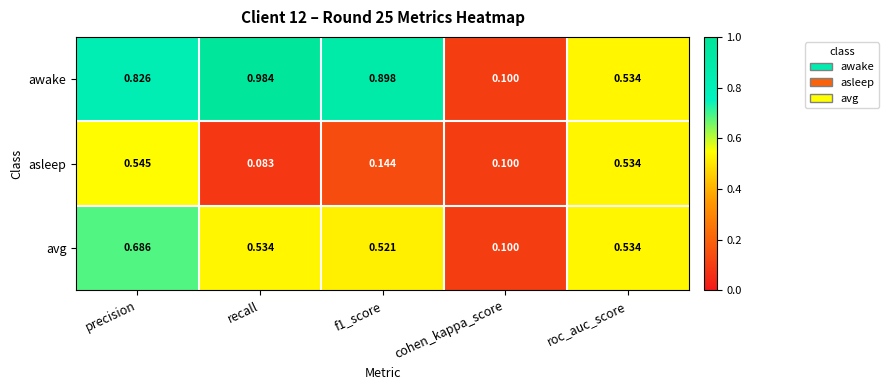

Which series has the widest spread of values?

awake